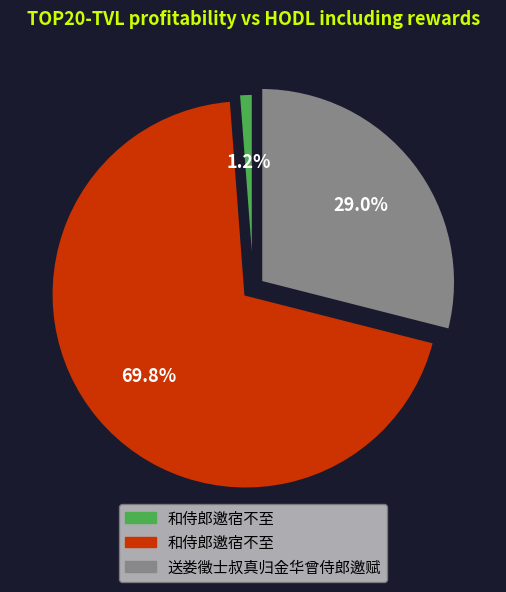

To the nearest percent, what is the difference between the largest and smallest slice percentages?

69%